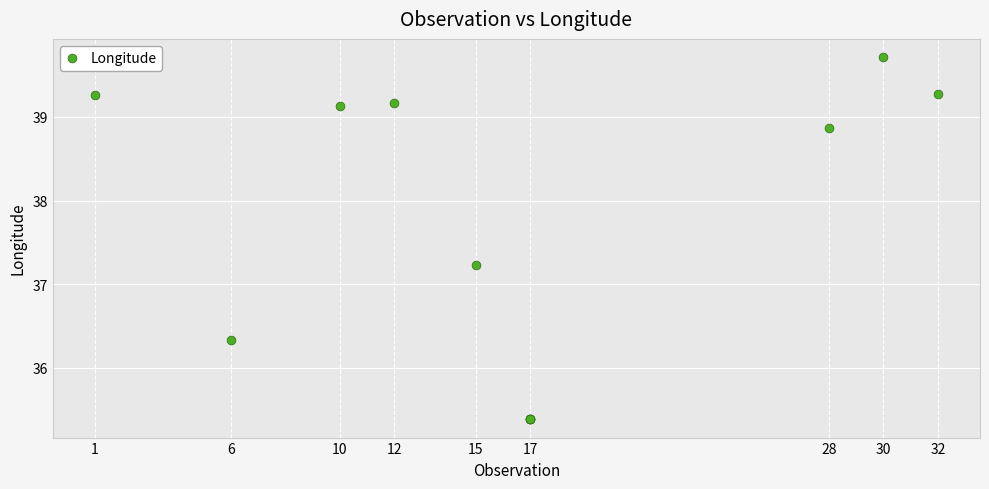

What Y value in the scatter plot is closest to 37?

37.2